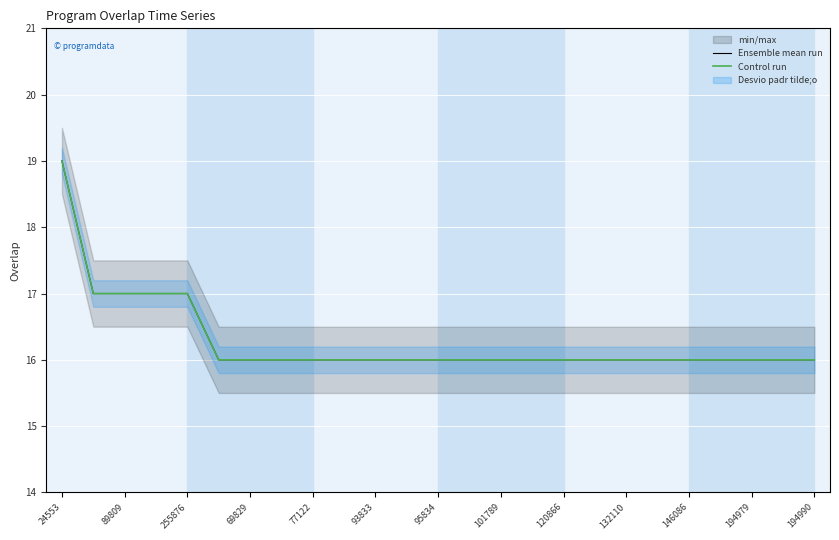

At how many categories does at least one series exceed 16?

5